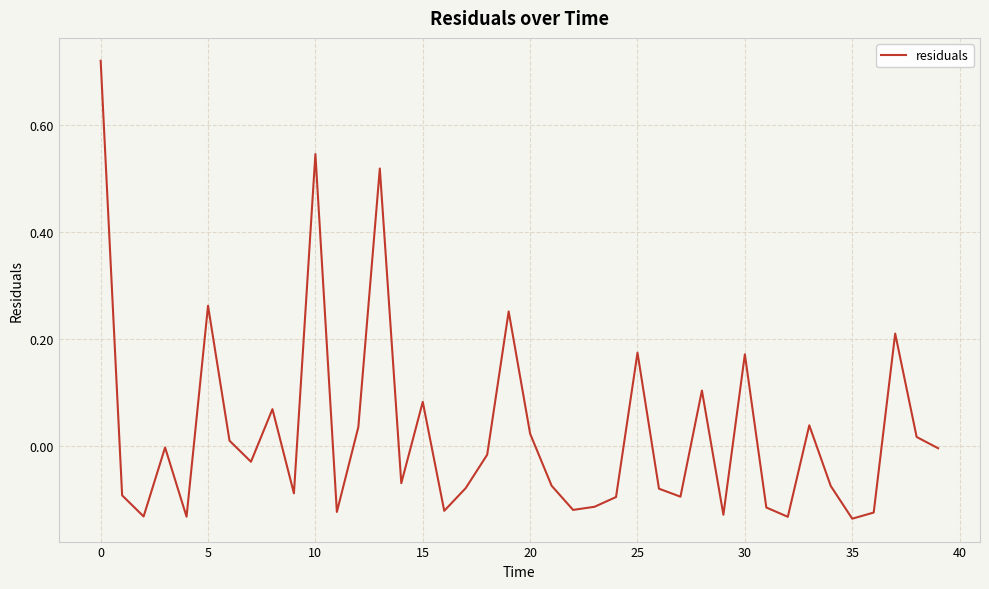

What is the difference between the maximum and minimum values?

0.9